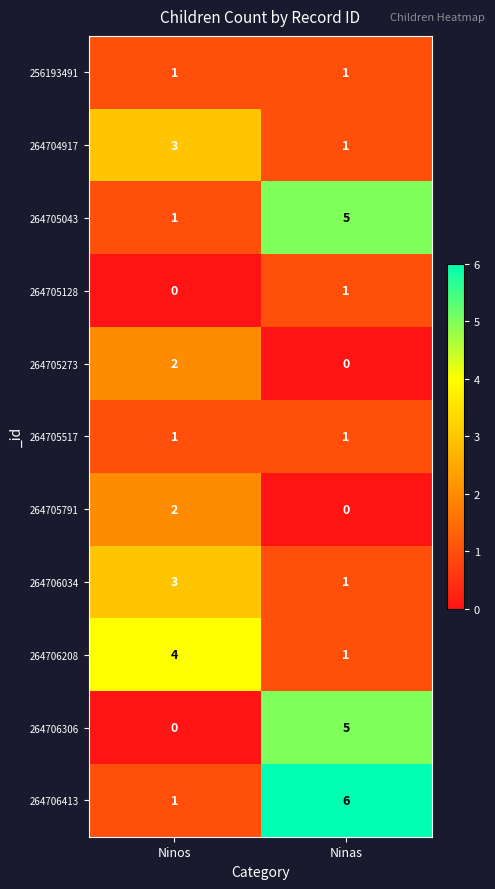

What is the spread (max minus min) of values at Ninas?

6